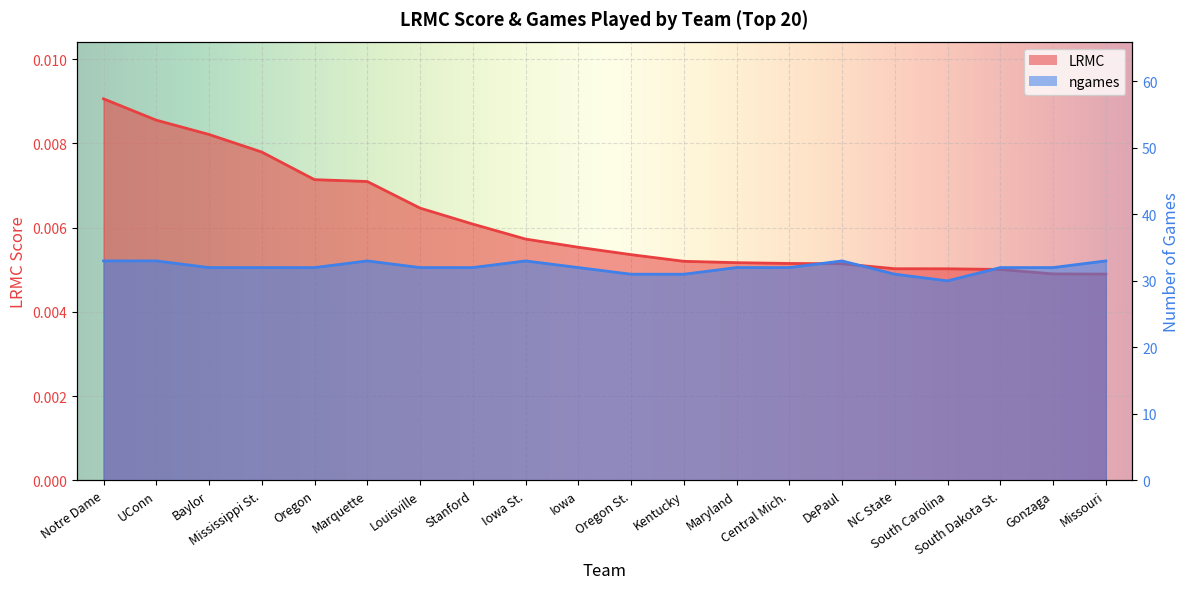

Which series has the widest spread of values?

ngames